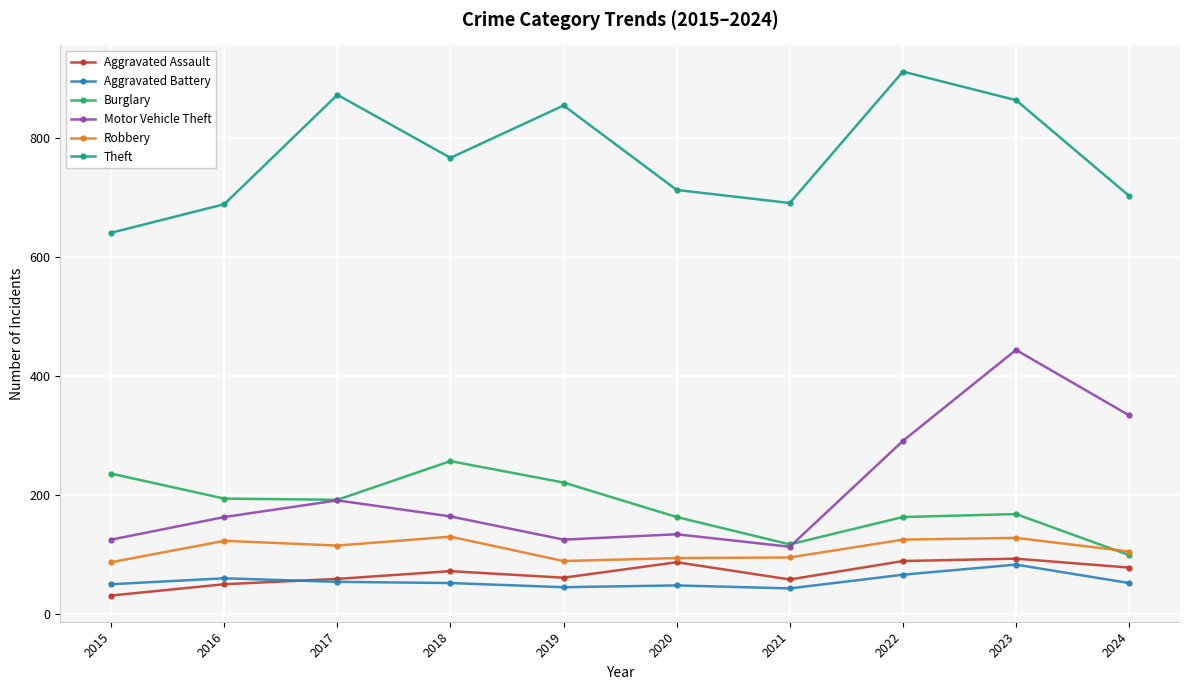

Which series has the largest range (max minus min)?

Motor Vehicle Theft